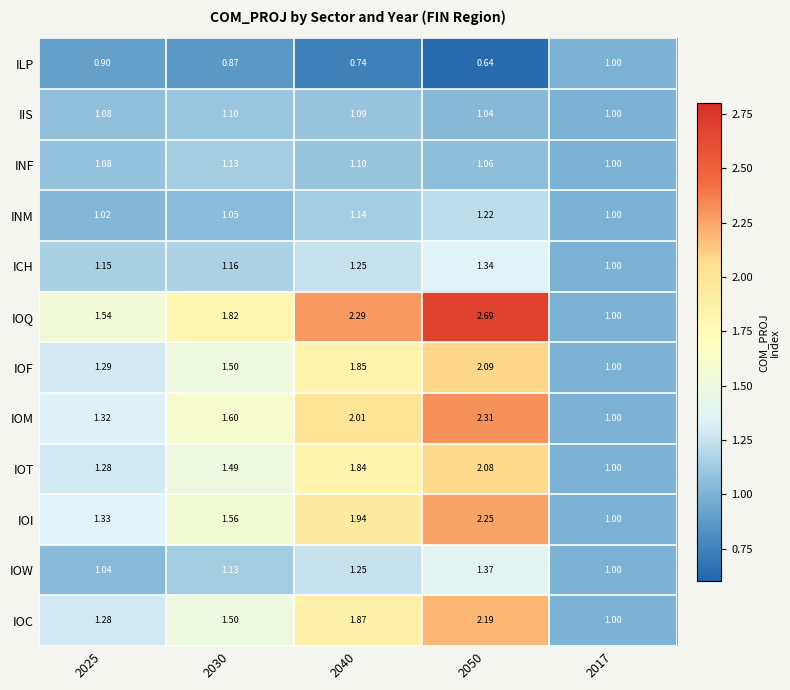

Which series changed the most between 2030 and 2040?

IOQ